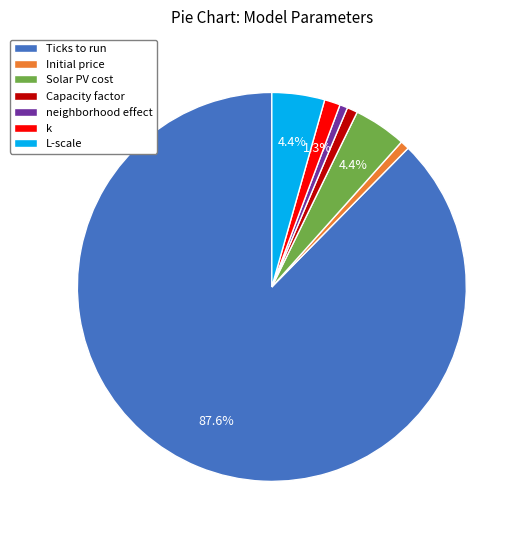

Is there a majority slice in this chart?

Yes